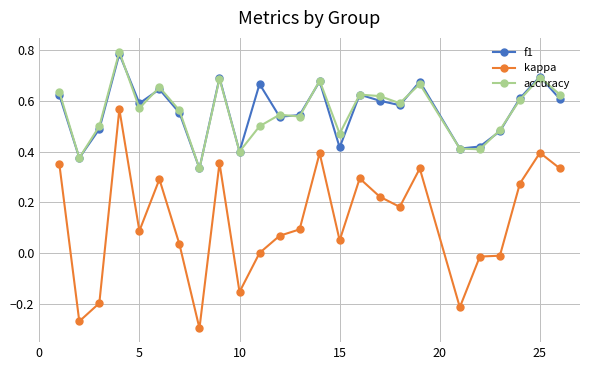

In f1, how many points are higher than both neighbors (excluding endpoints)?

8